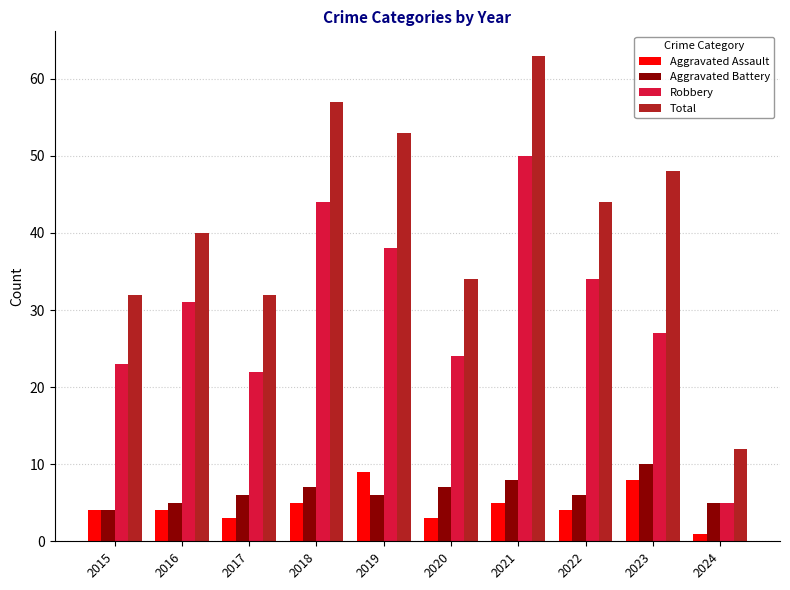

What is the approximate value of Robbery at 2015, to the nearest 10?

20